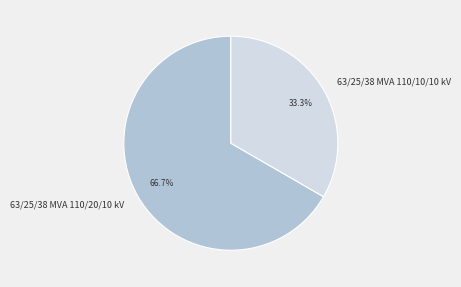

Is 63/25/38 MVA 110/20/10 kV the majority of the pie?

Yes